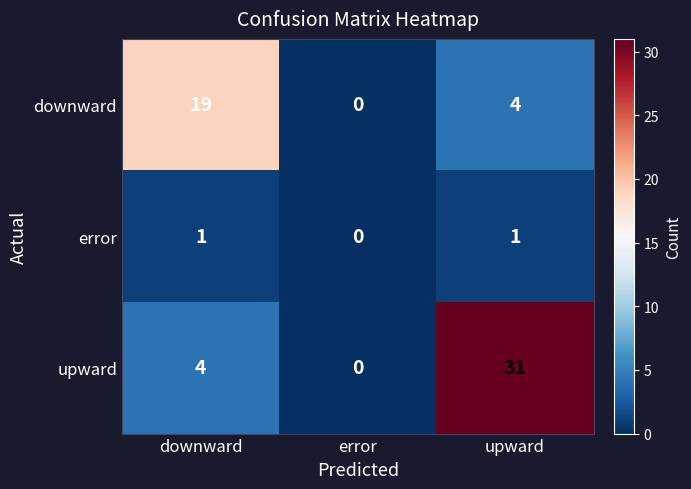

What is the total value across all series at upward?

36